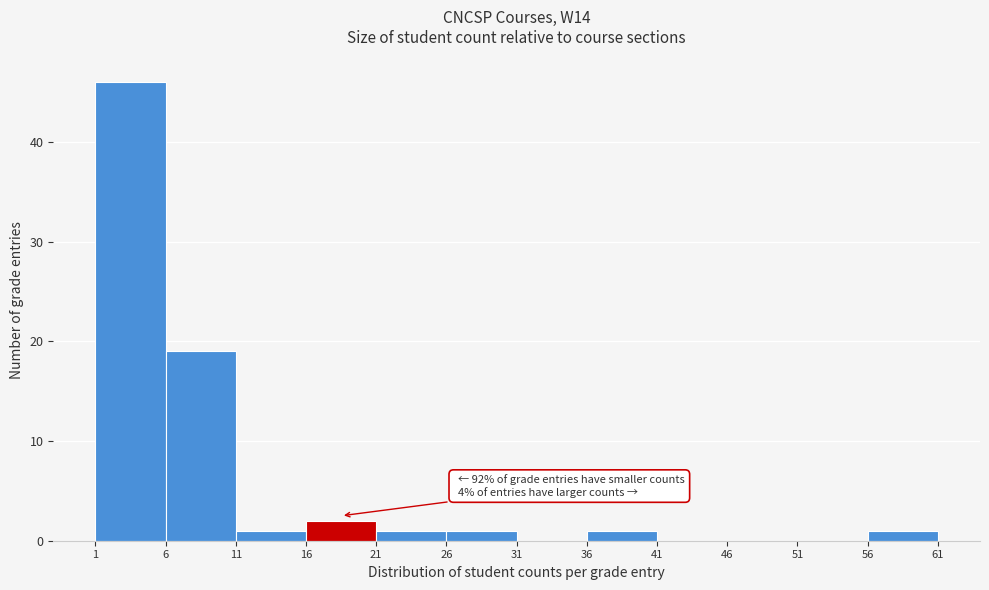

Which range on the x-axis has the tallest bar?

1 to 6